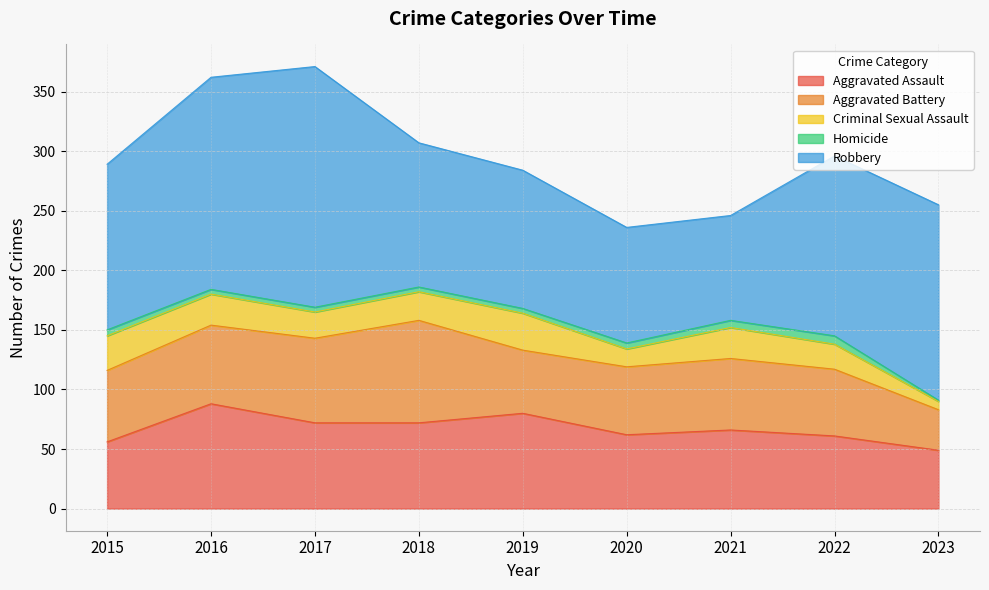

Which category has the lowest value in the Aggravated Battery series?

2023